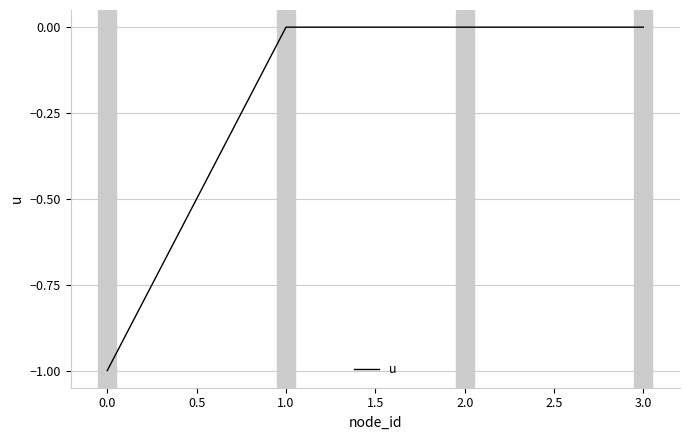

Is it true that the value at 1.0 is -1?

False